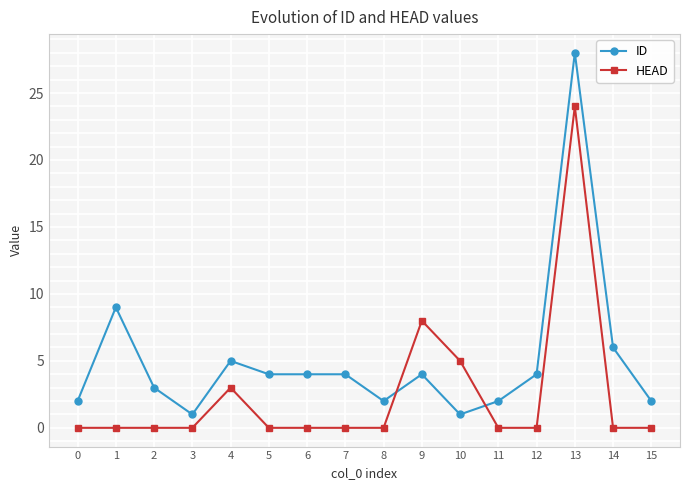

What is the sum of the HEAD values at 6 and 10?

5